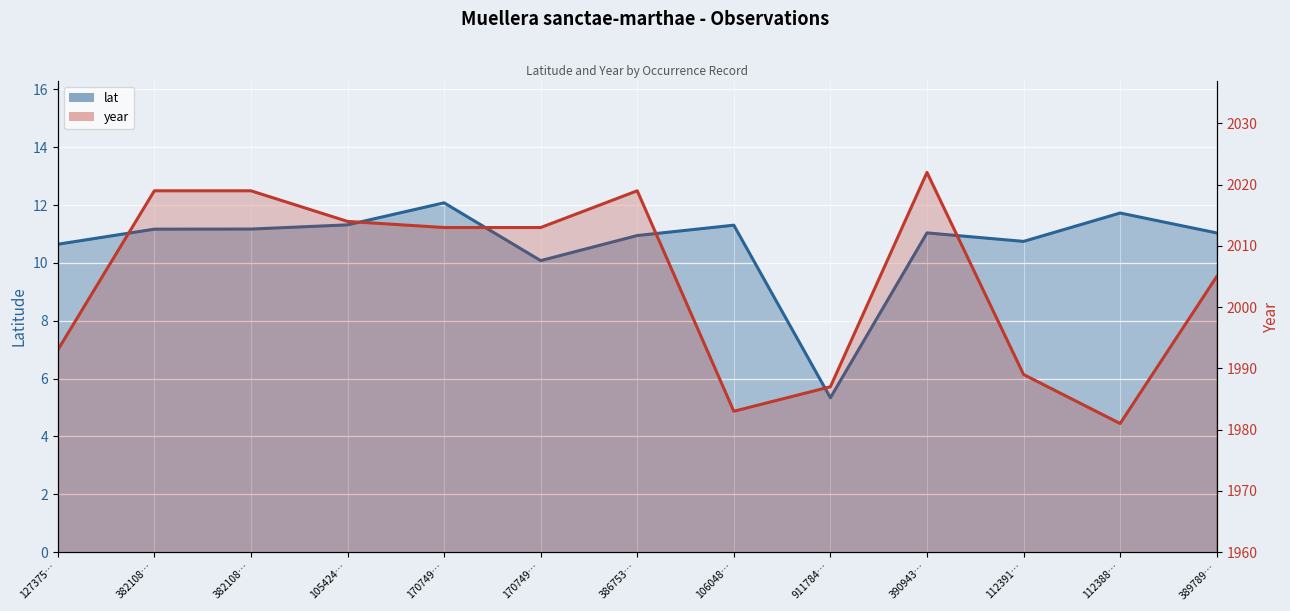

Rank the series by their average value, from highest to lowest.

year, lat